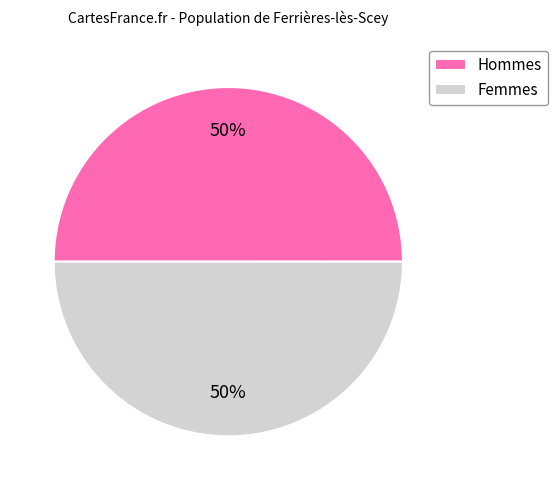

Is it true that Femmes is 41% of the pie?

False